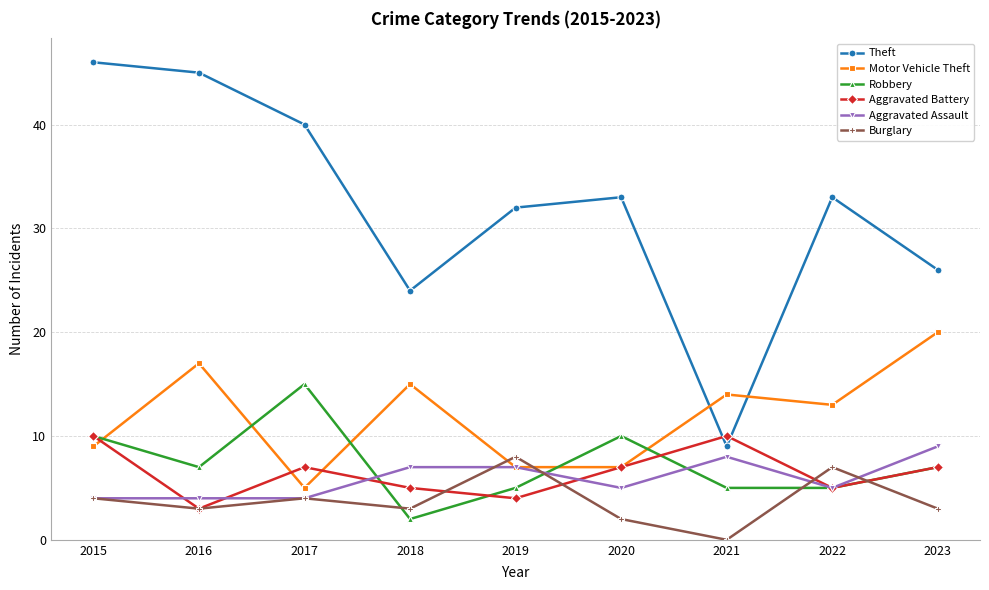

The value of Aggravated Battery at 2016 is 1. True or false?

False